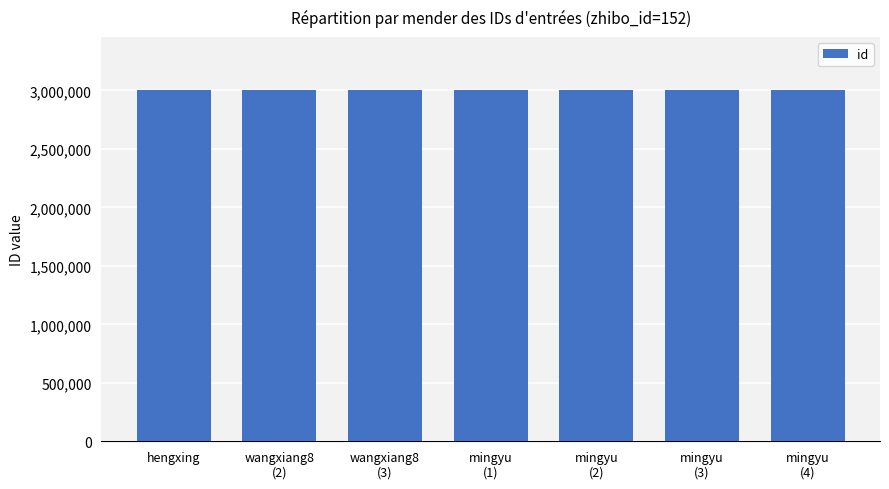

The chart shows a value of 740974 at wangxiang8
(2). True or false?

False